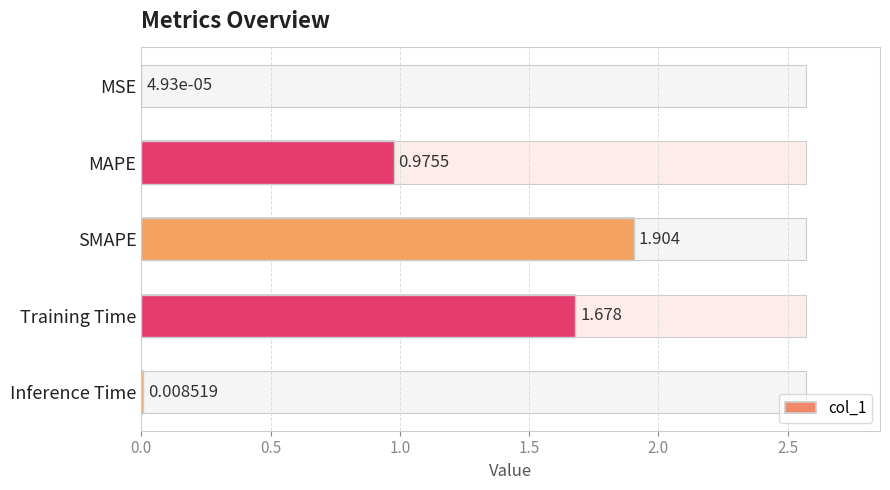

What is the average value?

0.9